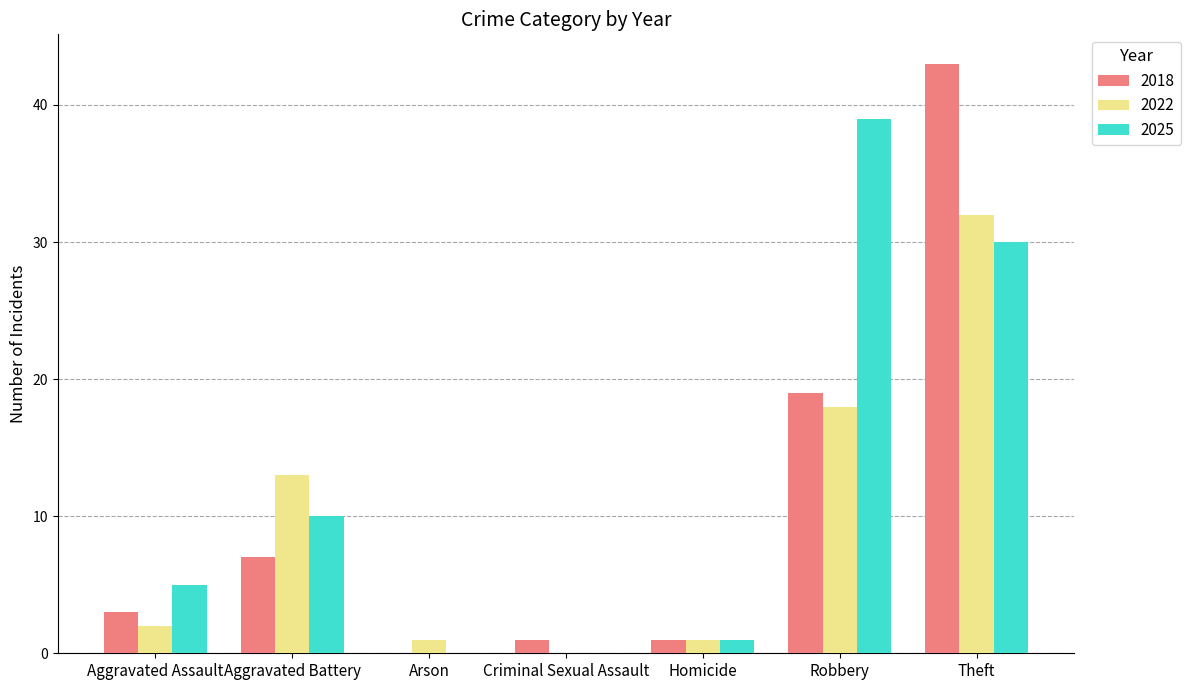

What are all the series names shown in the legend?

2018, 2022, 2025